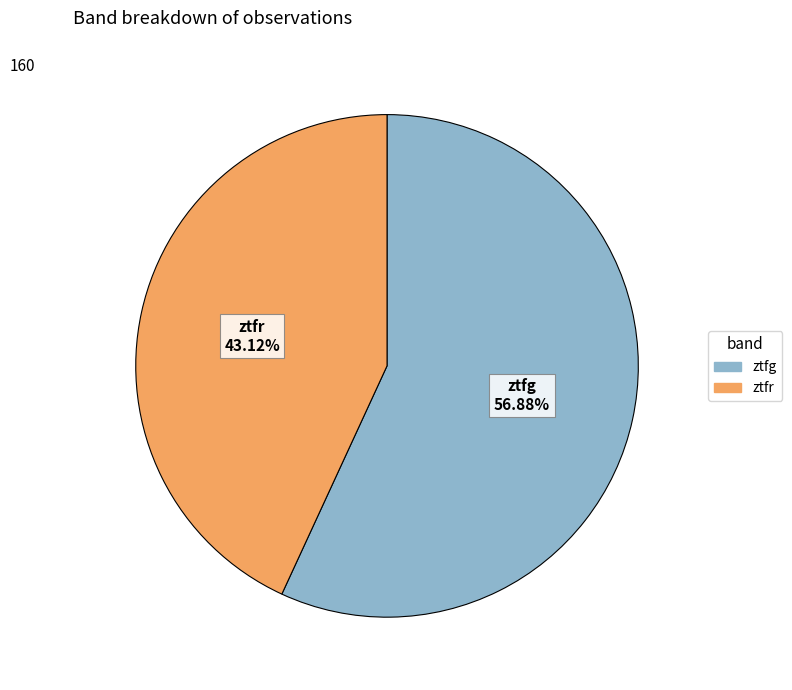

Does ztfr account for over 50% of the chart?

No